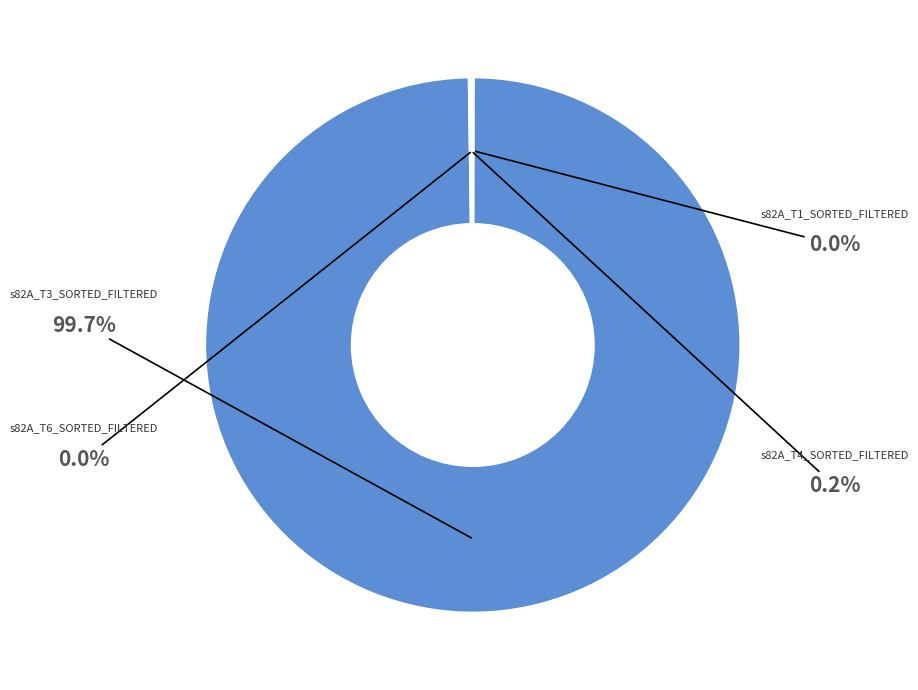

Is it true that s82A_T1_SORTED_FILTERED is 1% of the pie?

False